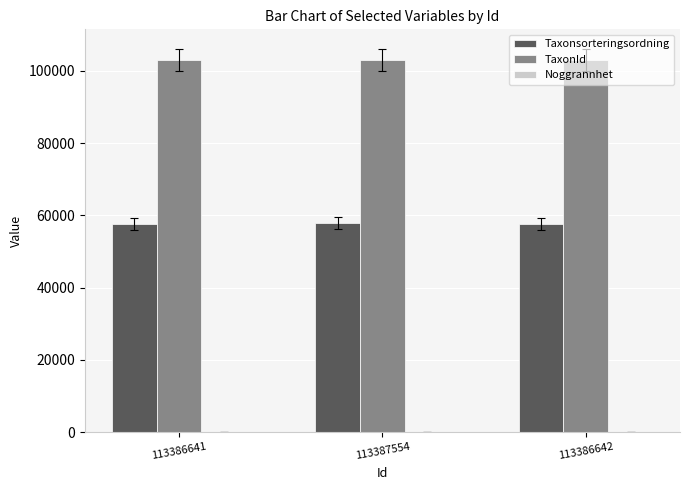

What is the maximum value for Taxonsorteringsordning?

57916